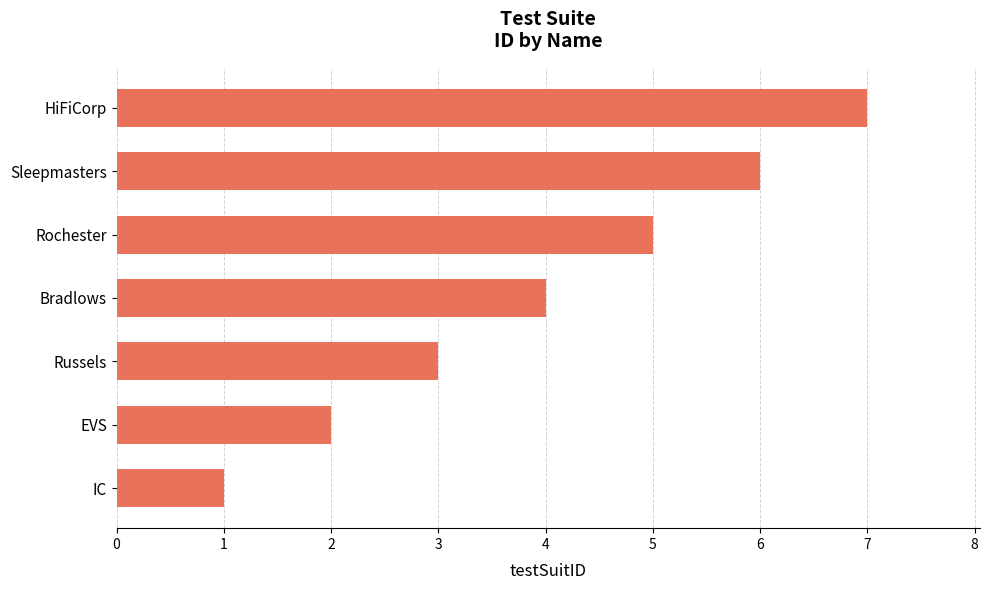

What is the change in value from EVS to Sleepmasters?

+4